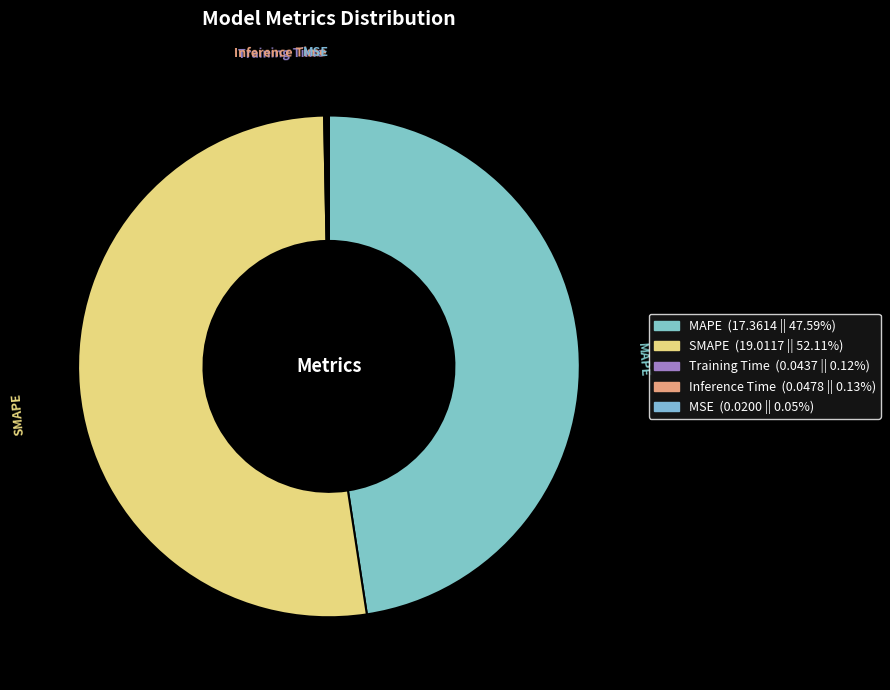

Approximately how many times larger is the value at MAPE compared to SMAPE?

0.9